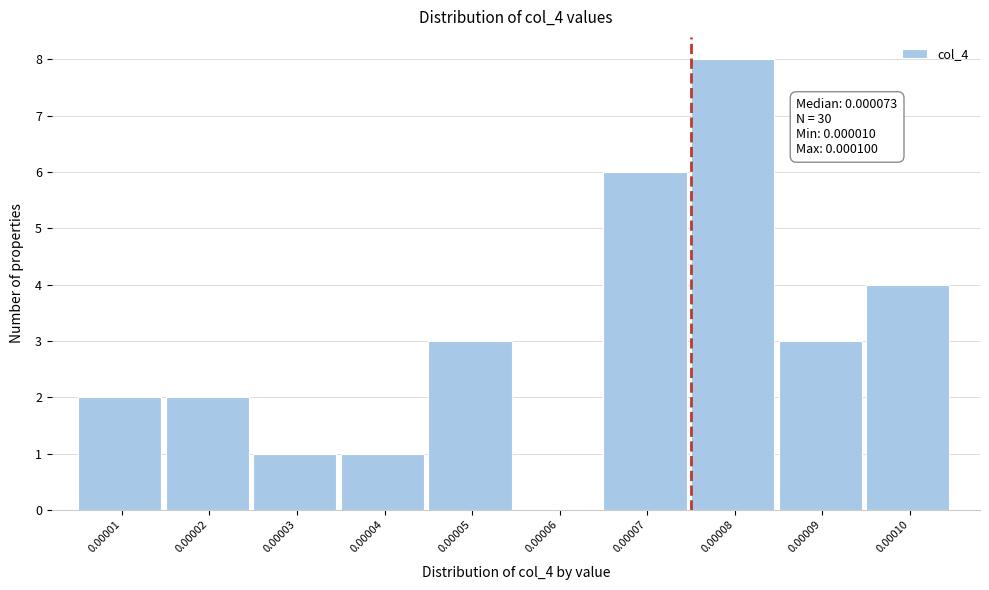

Reading right to left, what are all the values shown in this chart?

0.00010=4	0.00009=3	0.00008=8	0.00007=6	0.00006=0	0.00005=3	0.00004=1	0.00003=1	0.00002=2	0.00001=2